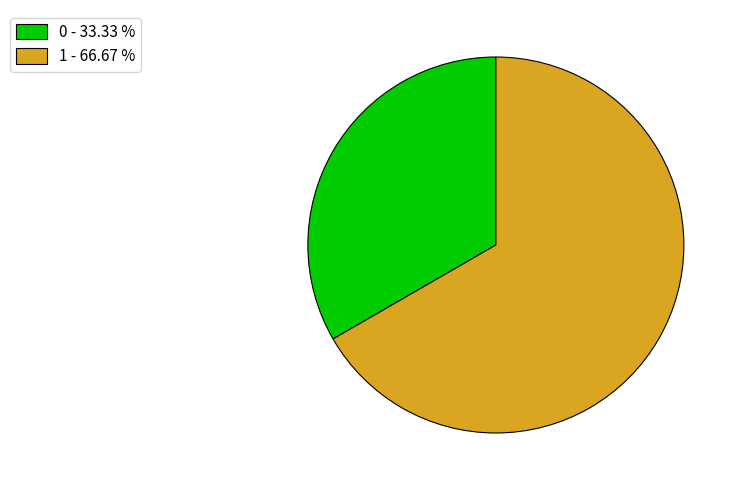

Between 0 - 33.33 % and 1 - 66.67 %, which is larger?

1 - 66.67 %